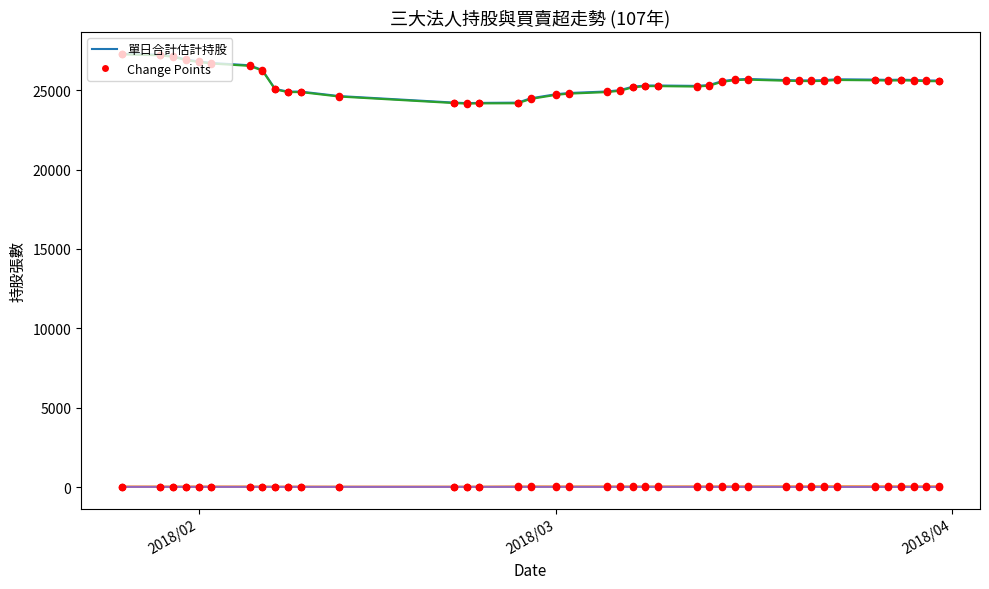

What is the greatest value displayed?

27293